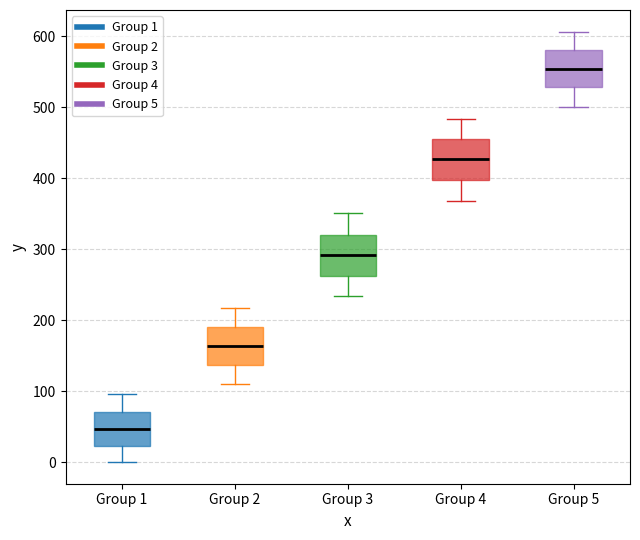

Which box's median line is the lowest?

Group 1